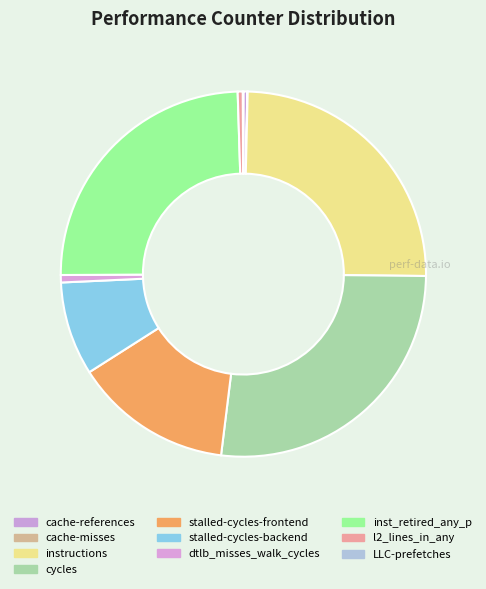

How many slices are in this pie chart?

10